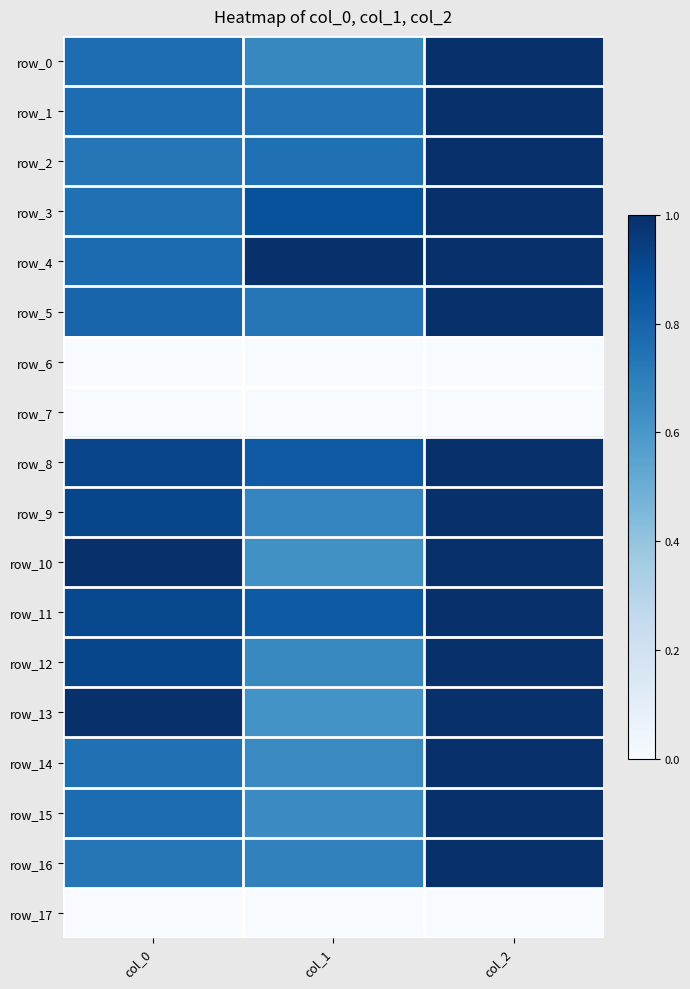

Which label corresponds to the smallest value in the chart?

col_0